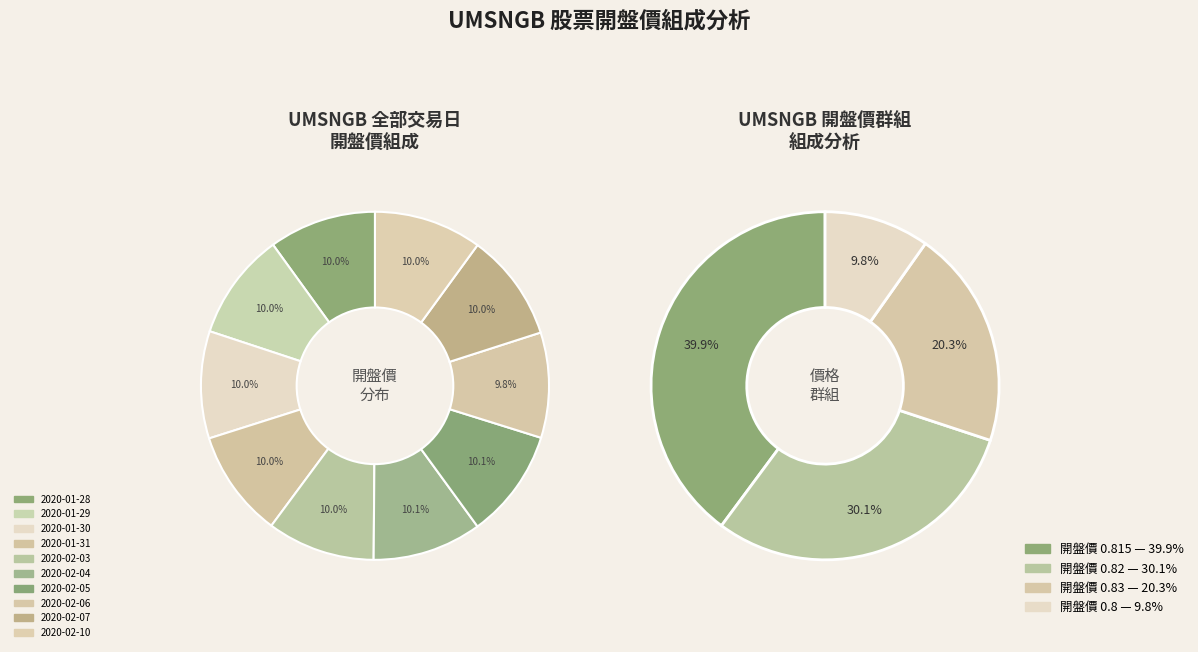

Combined, do 2020-01-29 and 2020-02-10 account for over 50%?

No